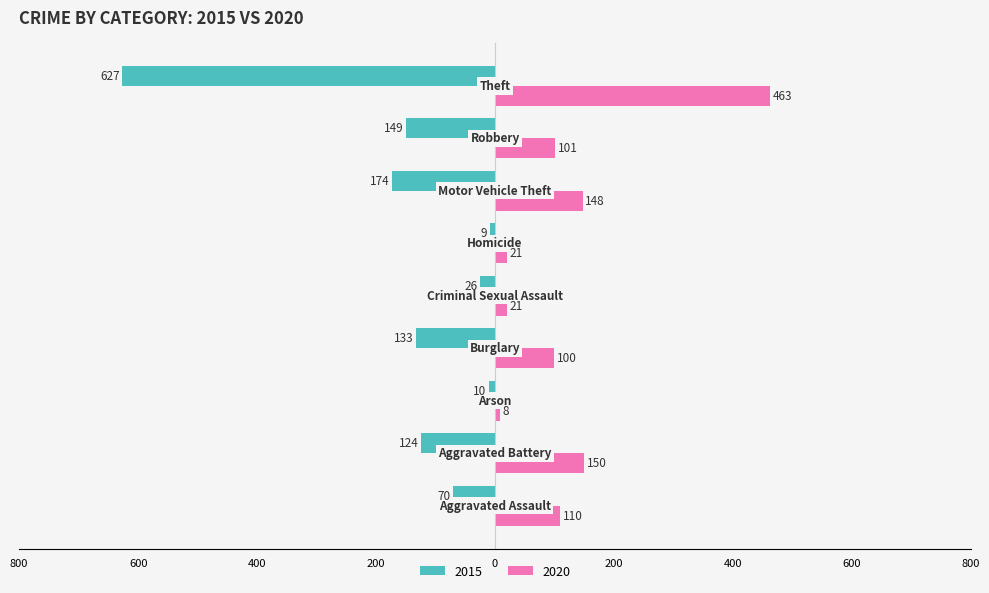

Reading right to left, extract all data points from this chart.

2015: Theft=-627	Robbery=-149	Motor Vehicle Theft=-174	Homicide=-9	Criminal Sexual Assault=-26	Burglary=-133	Arson=-10	Aggravated Battery=-124	Aggravated Assault=-70
2020: Theft=463	Robbery=101	Motor Vehicle Theft=148	Homicide=21	Criminal Sexual Assault=21	Burglary=100	Arson=8	Aggravated Battery=150	Aggravated Assault=110